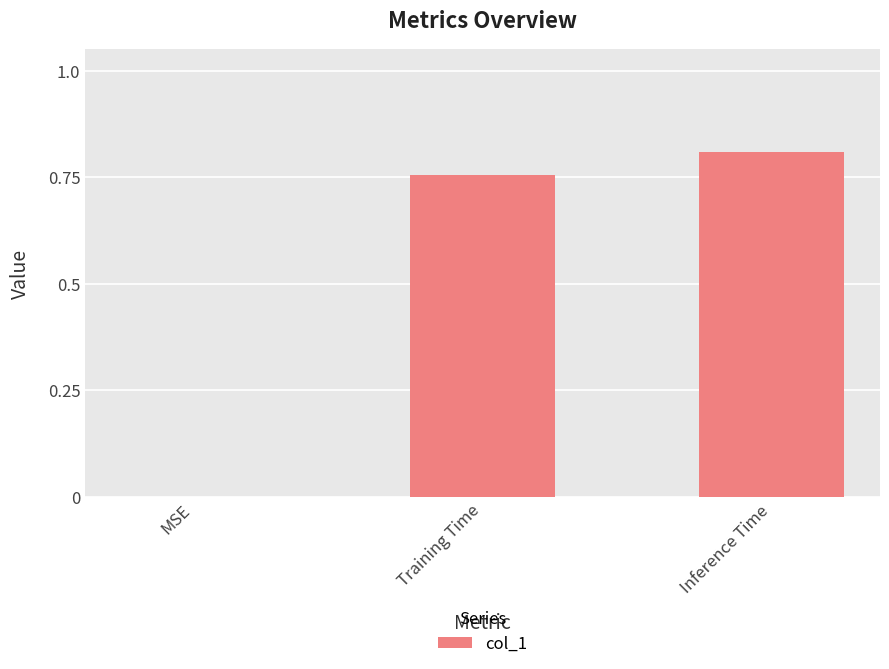

What is the sum of all values?

1.6